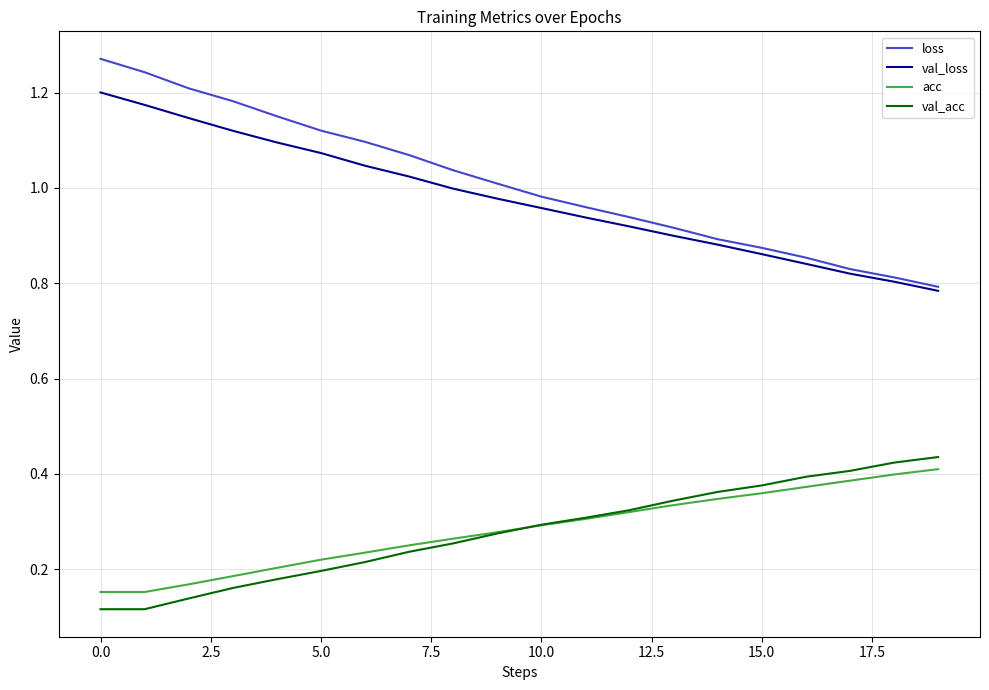

True or false: acc and loss cross at least once.

False